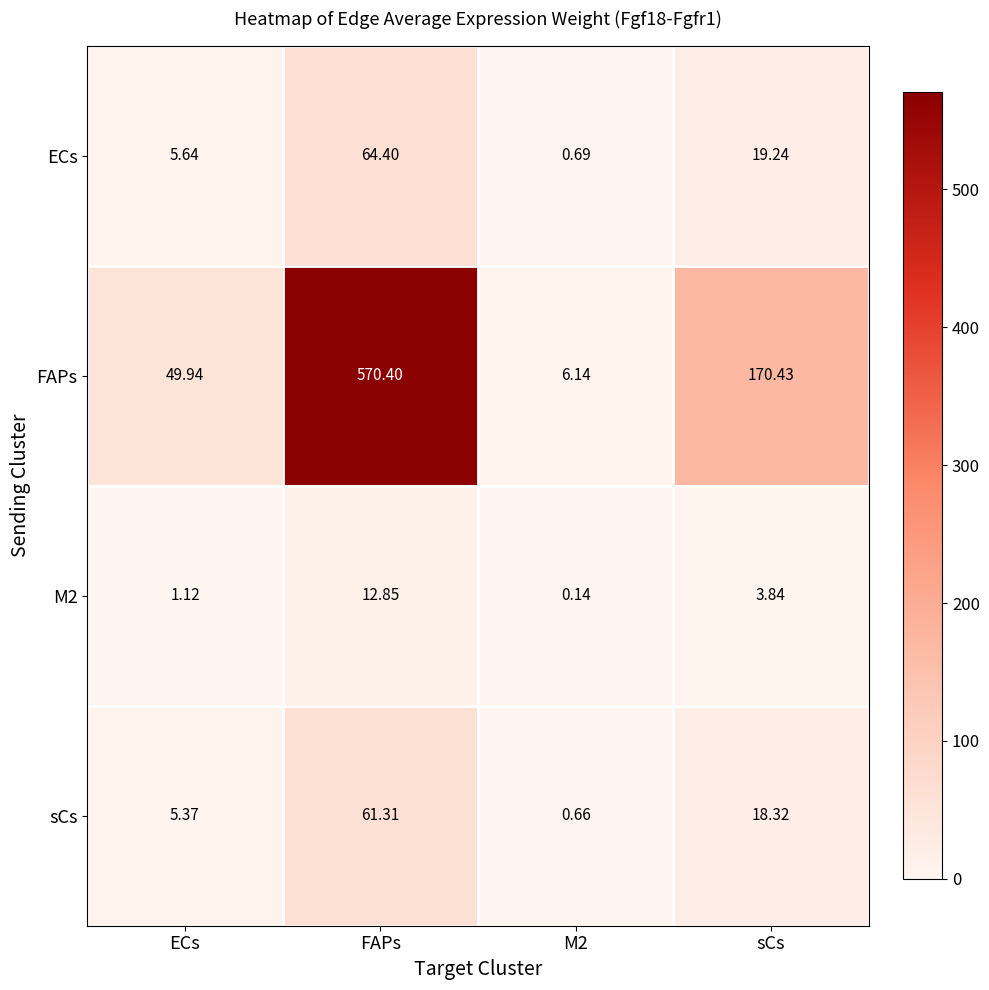

Which label corresponds to the largest value in the chart?

FAPs